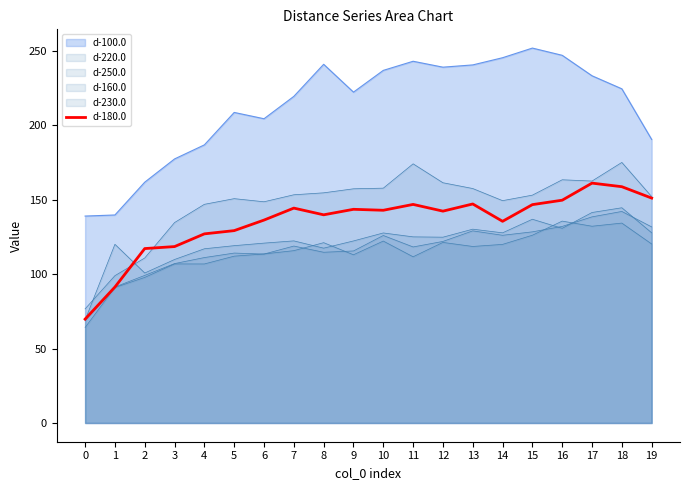

Reading right to left, extract all data points from this chart.

19=151.0	18=158.7	17=161.1	16=149.6	15=146.6	14=135.4	13=147.1	12=142.3	11=146.8	10=142.8	9=143.5	8=139.8	7=144.3	6=136.3	5=129.2	4=127.0	3=118.5	2=117.1	1=91.3	0=69.7